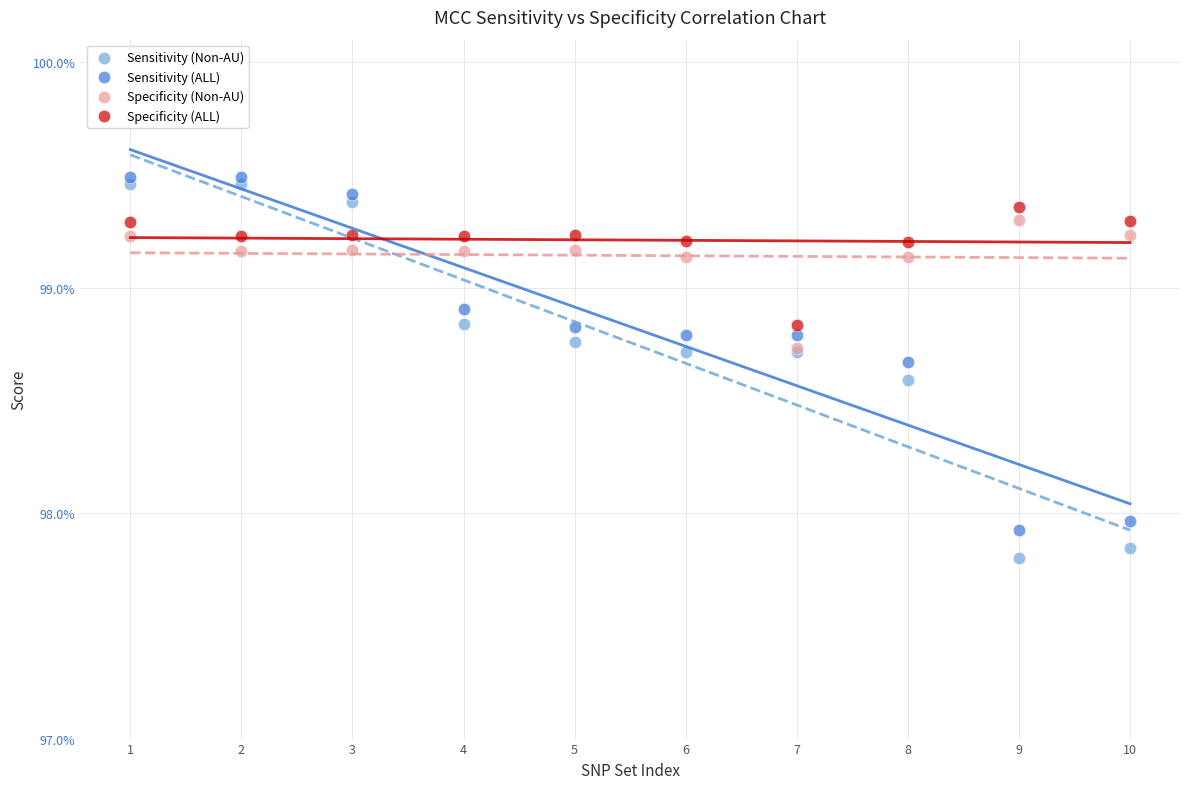

Which series reaches the minimum Y coordinate?

Sensitivity (Non-AU)